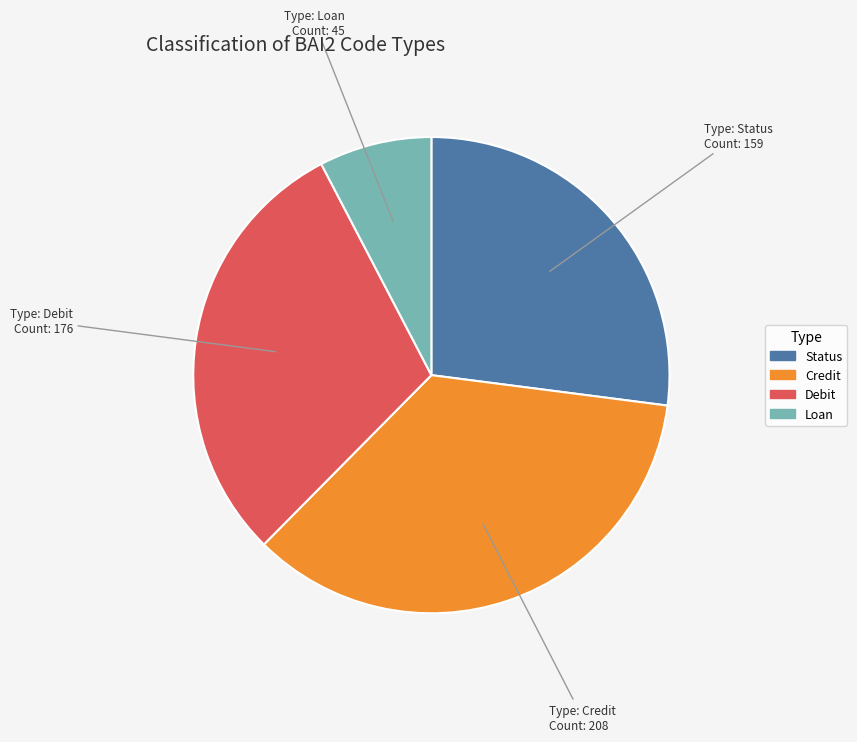

How many slices are in this pie chart?

4